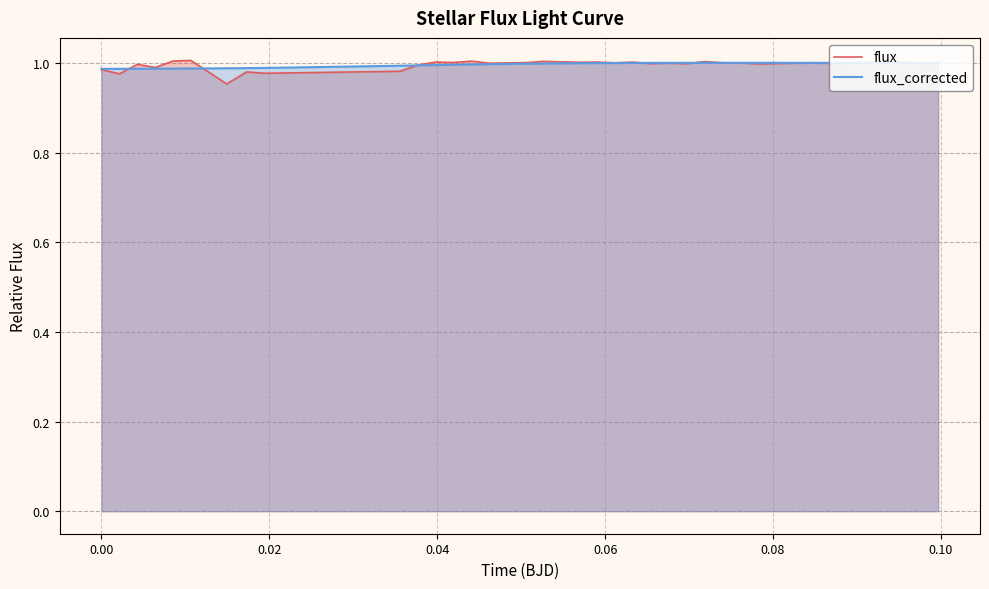

Which series has the widest spread of values?

flux